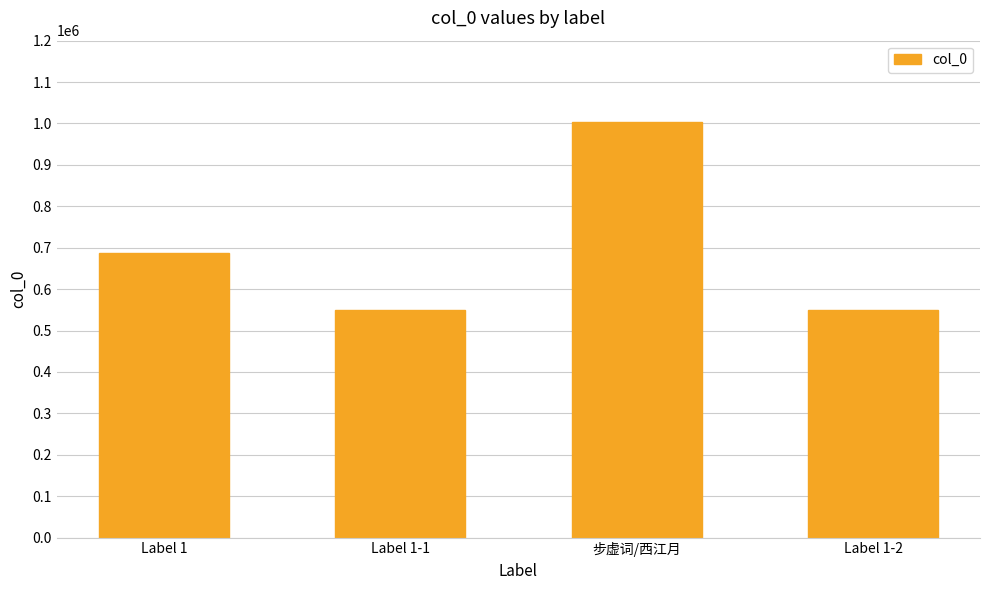

What is the sum of the values at 步虚词/西江月 and Label 1-1?

1553906